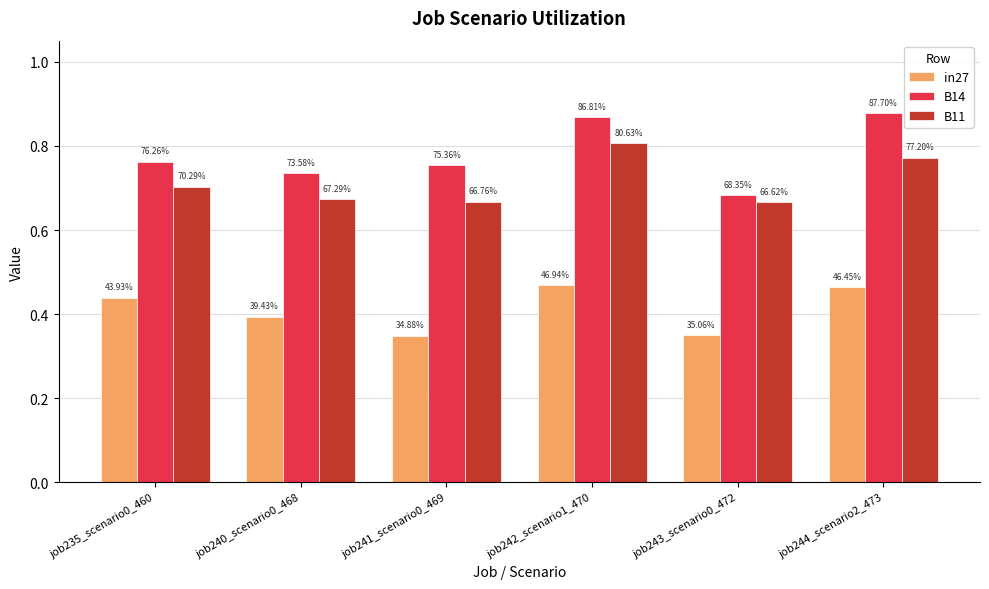

Does the chart contain stacked bars?

No